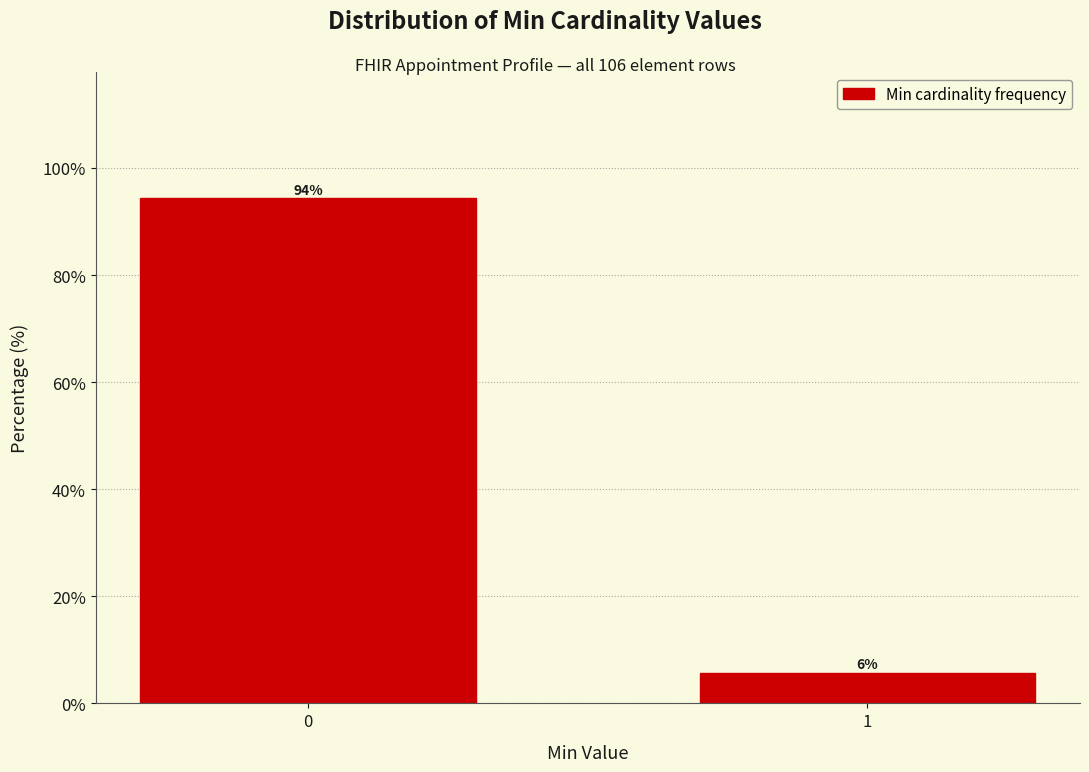

List the labels in order of value, smallest first.

1, 0